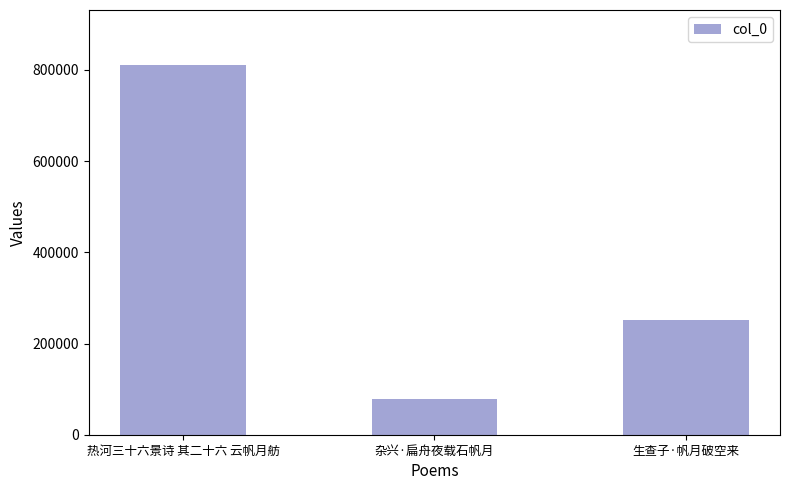

Which category has the lowest value across all series?

杂兴·扁舟夜载石帆月